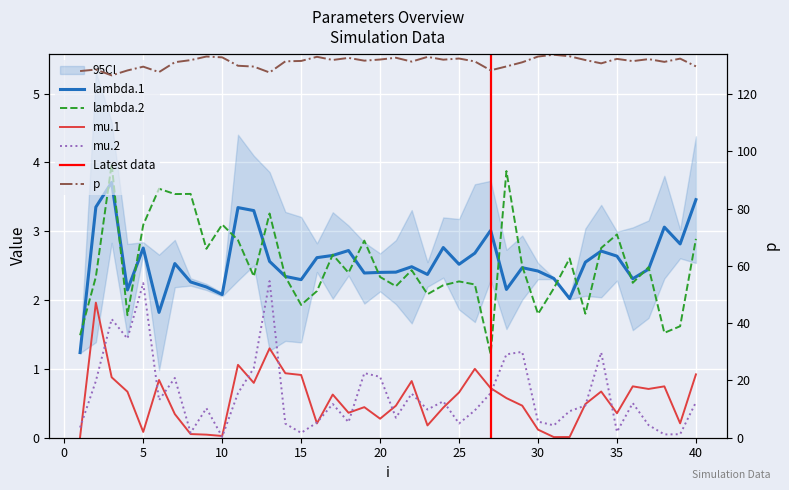

Reading right to left, what are all the values shown in this chart?

lambda.1: 3.5	2.8	3.1	2.4	2.3	2.6	2.7	2.6	2.0	2.3	2.4	2.5	2.2	3.0	2.7	2.5	2.8	2.4	2.5	2.4	2.4	2.4	2.7	2.6	2.6	2.3	2.3	2.6	3.3	3.3	2.1	2.2	2.3	2.5	1.8	2.8	2.1	3.7	3.4	1.2
mu.1: 0.9	0.2	0.7	0.7	0.7	0.4	0.7	0.5	0.0	0.0	0.1	0.5	0.6	0.7	1.0	0.7	0.4	0.2	0.8	0.5	0.3	0.4	0.4	0.6	0.2	0.9	0.9	1.3	0.8	1.1	0.0	0.0	0.1	0.3	0.8	0.1	0.7	0.9	2.0	0.0
lambda.2: 2.9	1.6	1.5	2.5	2.3	3.0	2.8	1.8	2.6	2.2	1.8	2.5	3.9	1.2	2.2	2.3	2.2	2.1	2.4	2.2	2.3	2.9	2.4	2.7	2.1	1.9	2.3	3.3	2.3	2.9	3.1	2.7	3.5	3.5	3.6	3.1	1.8	4.0	2.3	1.5
mu.2: 0.5	0.1	0.0	0.2	0.5	0.1	1.2	0.5	0.4	0.2	0.2	1.2	1.2	0.6	0.4	0.2	0.5	0.4	0.6	0.3	0.9	0.9	0.2	0.5	0.2	0.1	0.2	2.3	1.0	0.6	0.0	0.4	0.1	0.9	0.5	2.2	1.4	1.7	0.8	0.1
p: 129.6	132.3	131.2	132.1	131.4	132.2	130.7	131.8	133.1	133.7	133.0	131.0	129.6	128.2	131.3	132.3	131.9	132.9	131.3	132.6	132.0	131.6	132.6	131.8	133.0	131.5	131.4	127.5	129.5	129.8	132.8	133.0	131.8	131.1	127.6	129.5	128.2	126.5	128.5	128.0